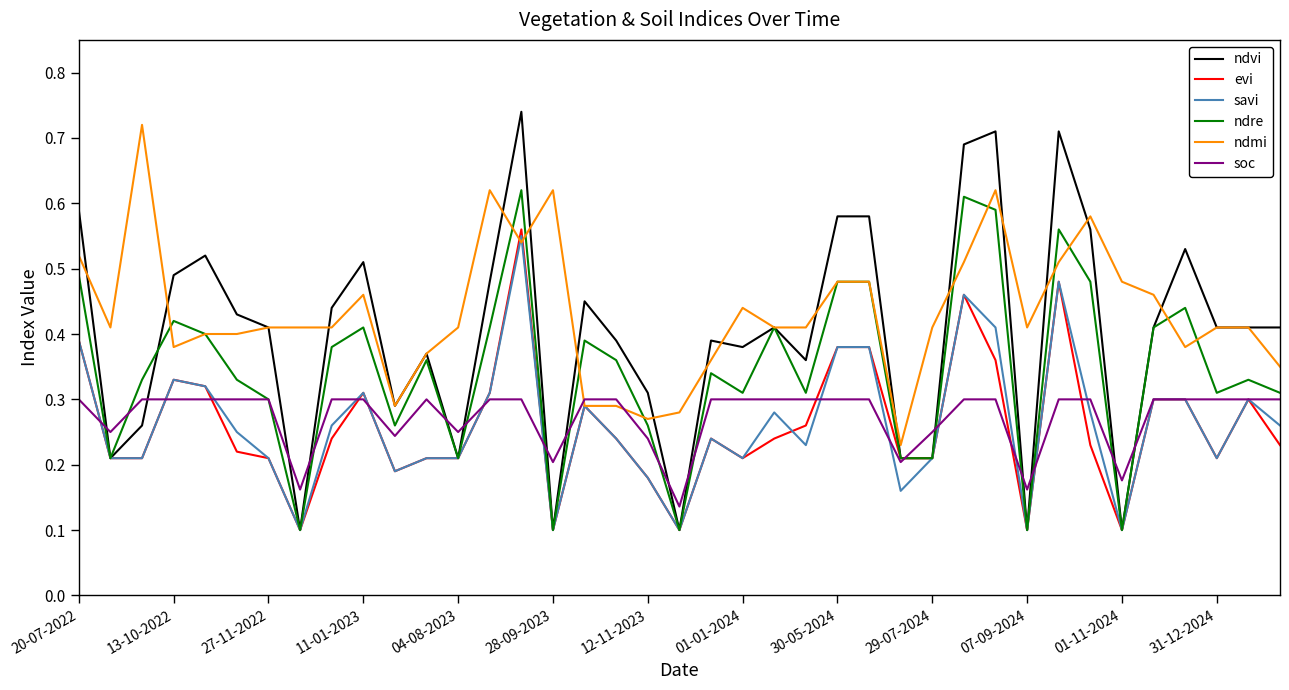

Which series has the largest range (max minus min)?

ndvi